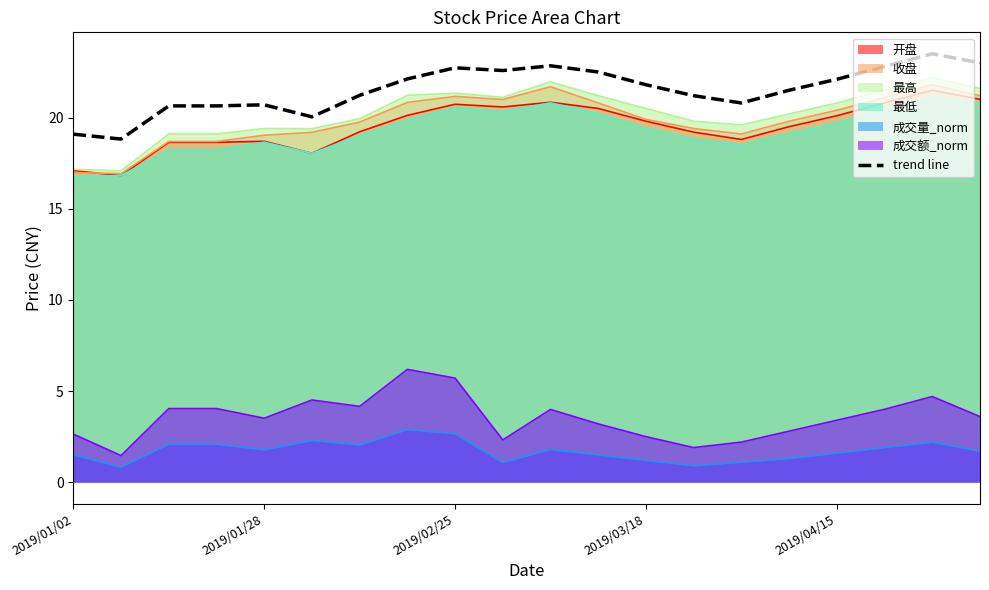

Is it true that the value at 17 is 36.1?

False